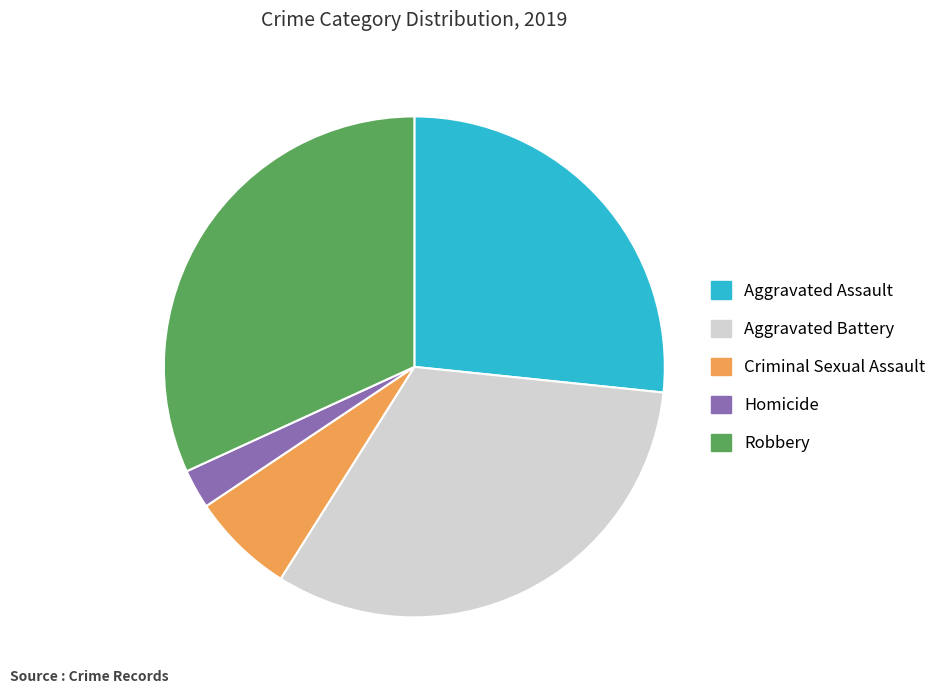

How many segments does this pie chart have?

5